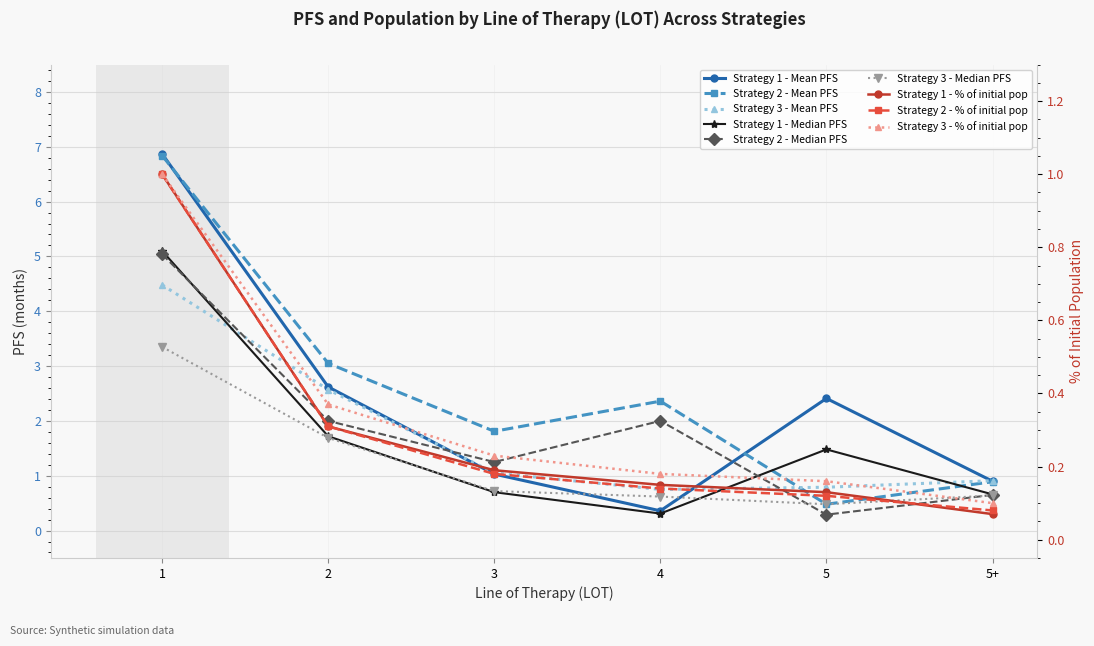

Read the Strategy 1 - Median PFS value at 4.

0.3